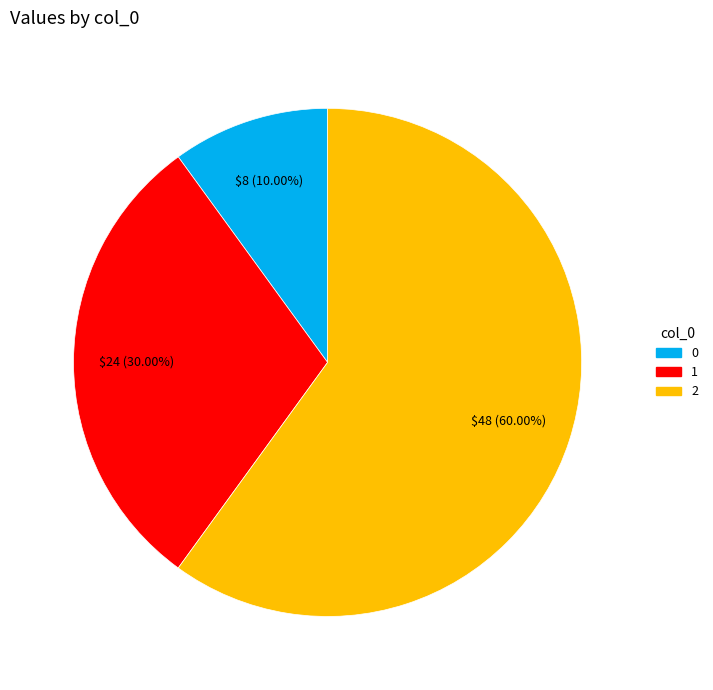

Between 2 and 1, which is larger?

2